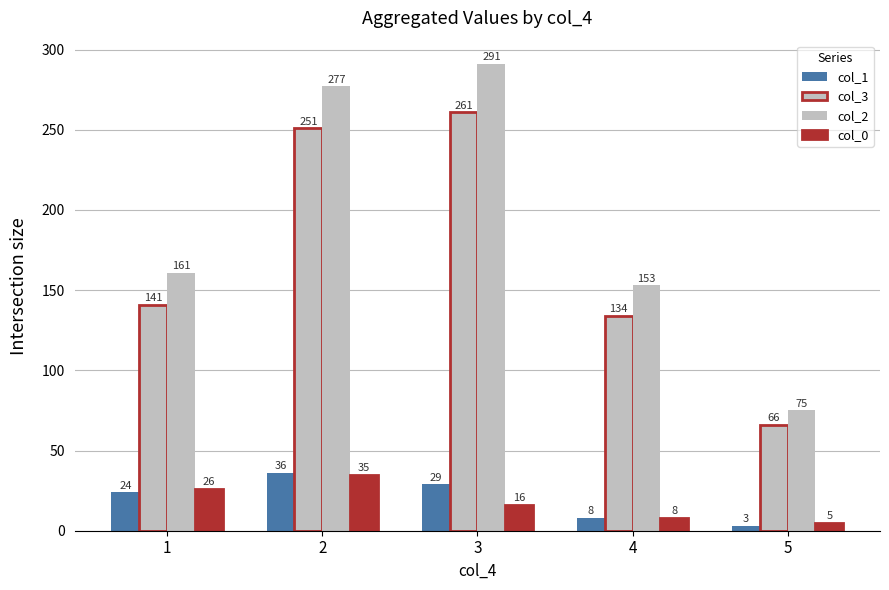

At which label is col_3 closest to 163?

1